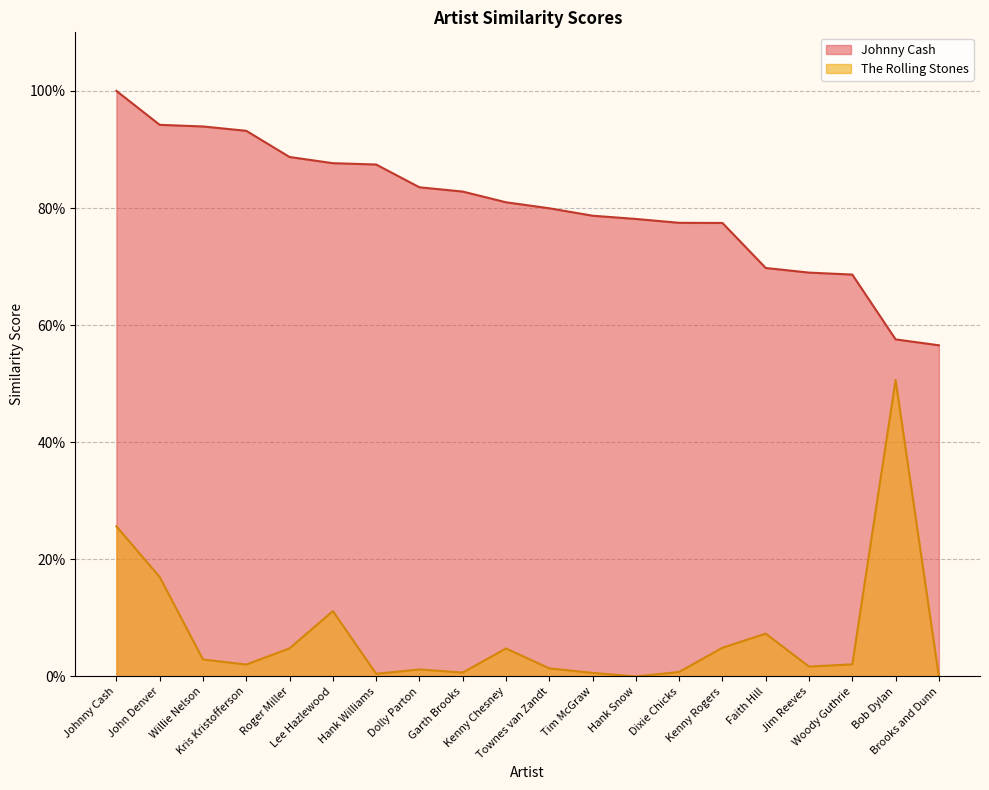

Rank the series by their average value, from highest to lowest.

Johnny Cash, The Rolling Stones